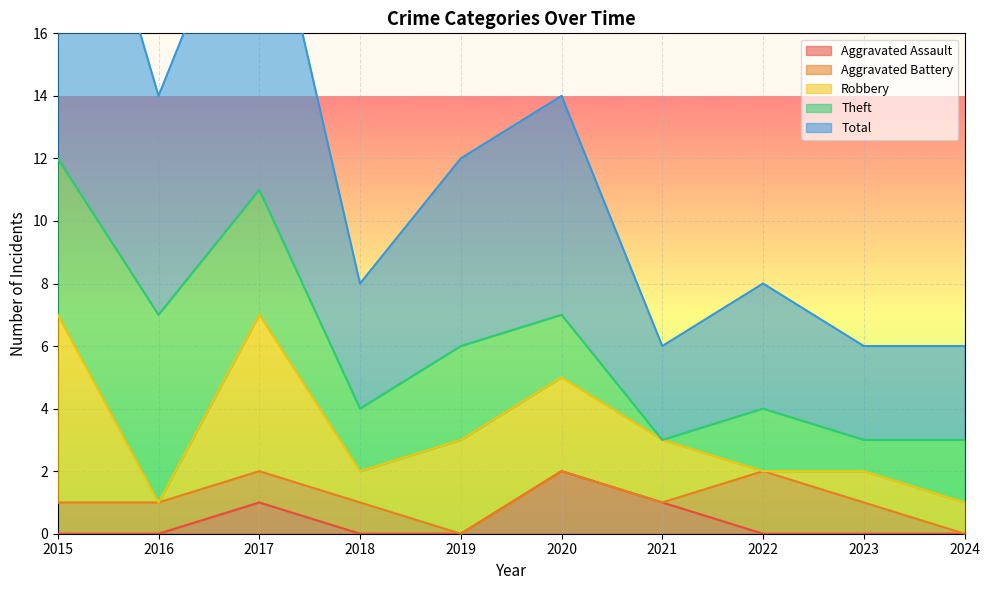

The value of Robbery at 2018 is 2. True or false?

False